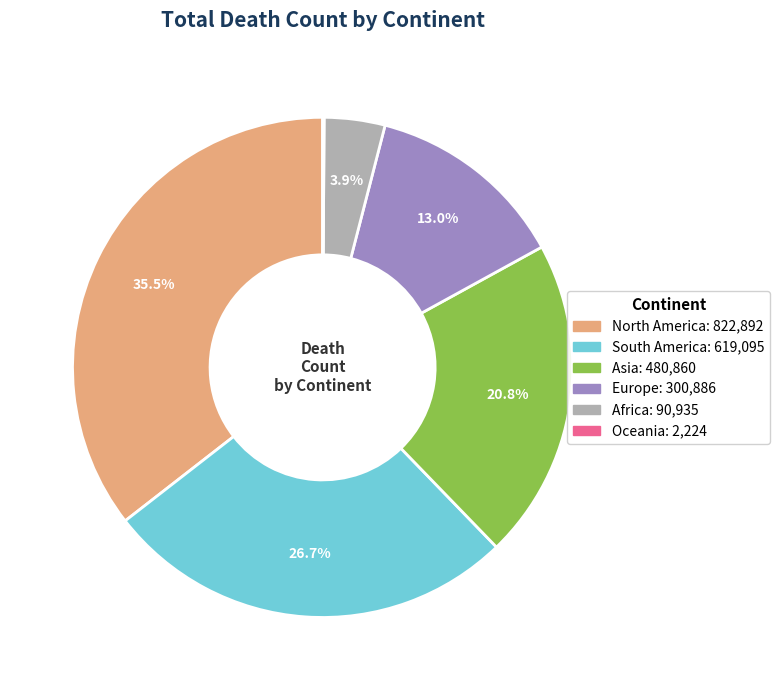

What portion of the pie excludes Africa?

96.1%